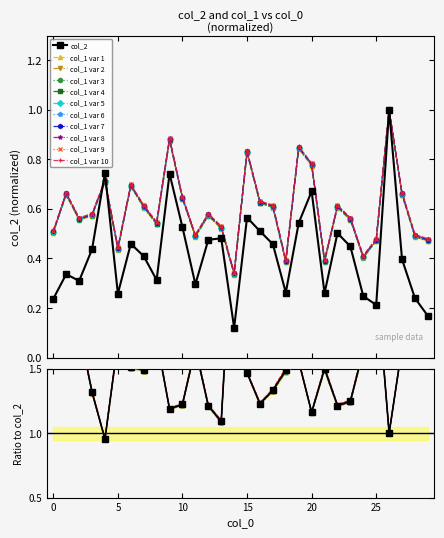

Reading left to right, list all the values displayed in this chart.

col_2: 0.2	0.3	0.3	0.4	0.7	0.3	0.5	0.4	0.3	0.7	0.5	0.3	0.5	0.5	0.1	0.6	0.5	0.5	0.3	0.5	0.7	0.3	0.5	0.4	0.2	0.2	1.0	0.4	0.2	0.2
col_1: 0.5	0.7	0.6	0.6	0.7	0.4	0.7	0.6	0.5	0.9	0.6	0.5	0.6	0.5	0.3	0.8	0.6	0.6	0.4	0.8	0.8	0.4	0.6	0.6	0.4	0.5	1.0	0.7	0.5	0.5